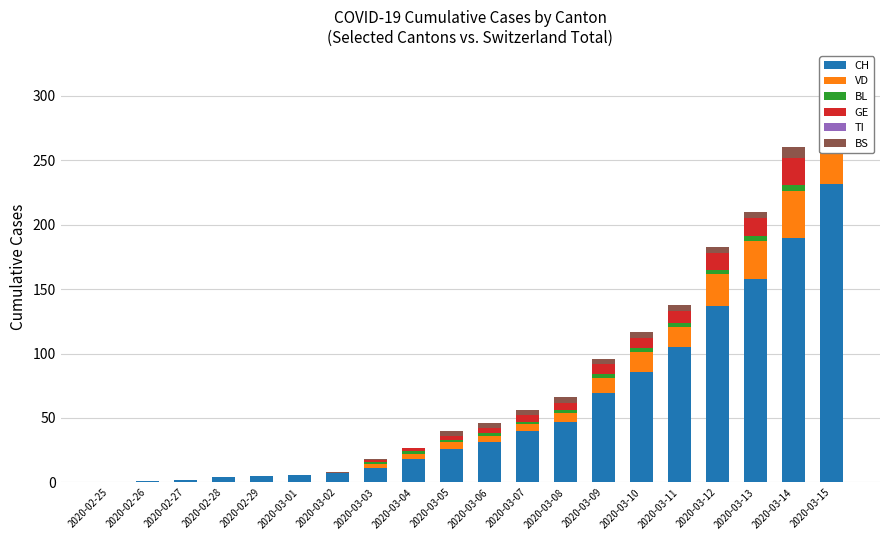

List the series in order of their peak value, highest first.

CH, VD, GE, BS, BL, TI